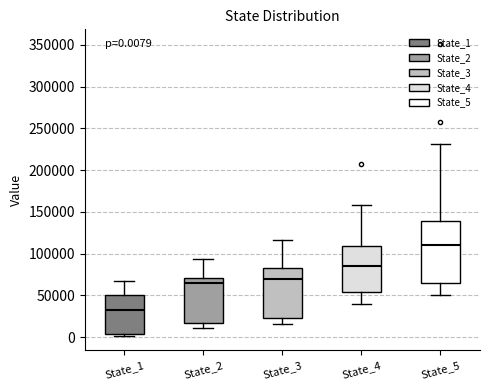

Which box has the lowest median line?

State_1